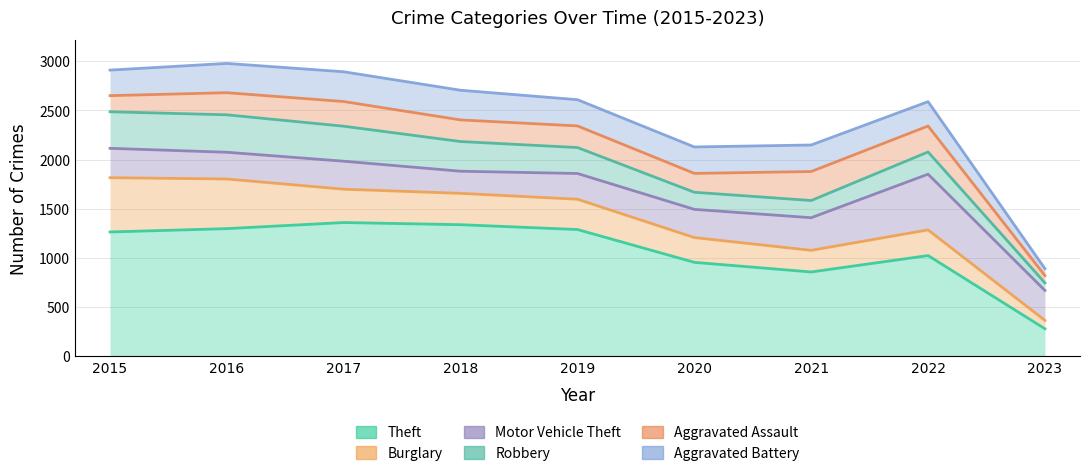

What is the maximum value shown in the chart?

2978